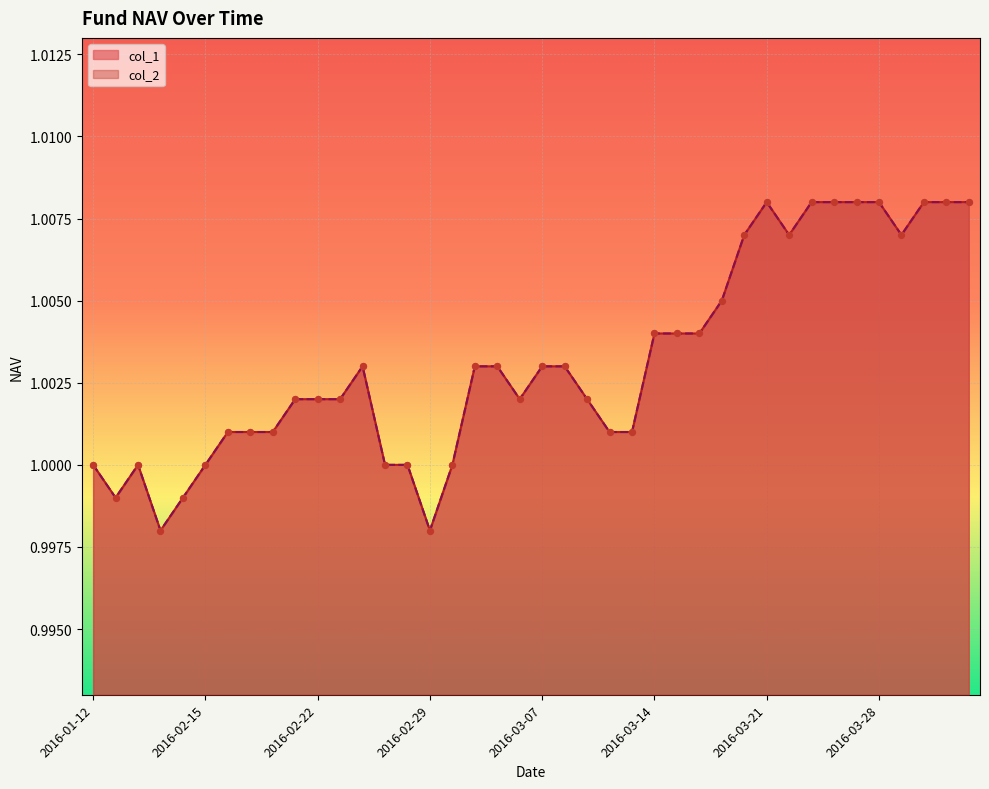

At how many categories does at least one series exceed 1?

30